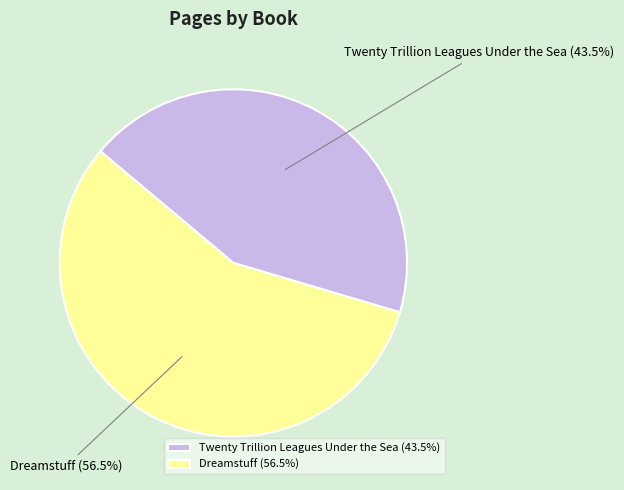

Which slice represents more than half of the pie?

Dreamstuff